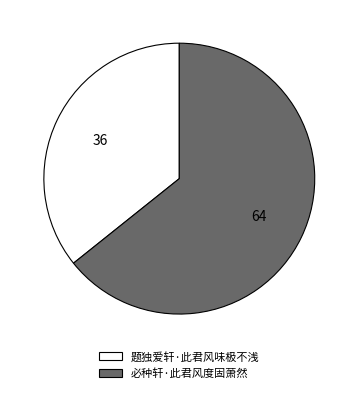

Rank the categories by value from lowest to highest.

题独爱轩·此君风味极不浅, 必种轩·此君风度固萧然